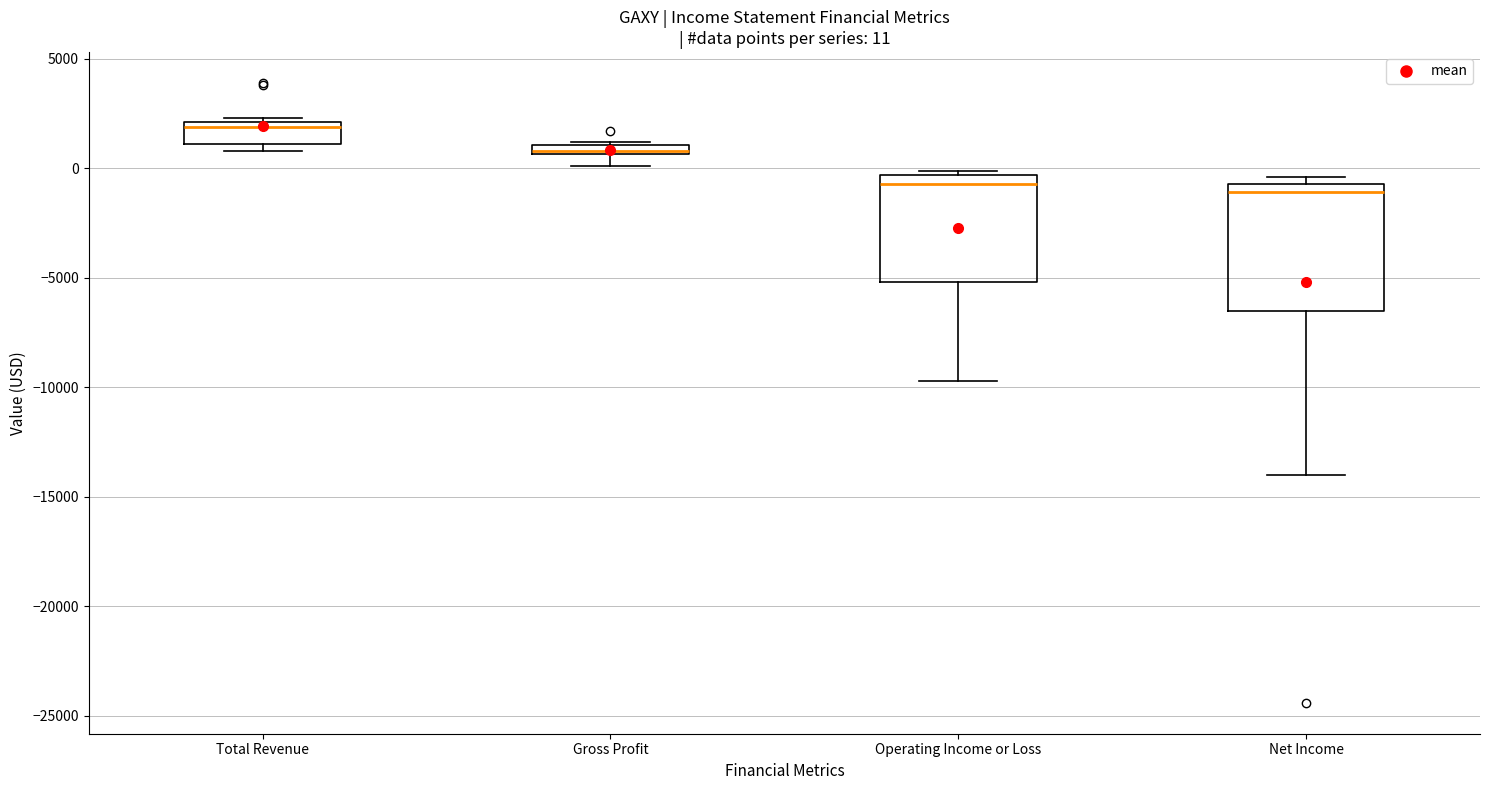

Which box is the tallest, from its lower edge to its upper edge?

Net Income